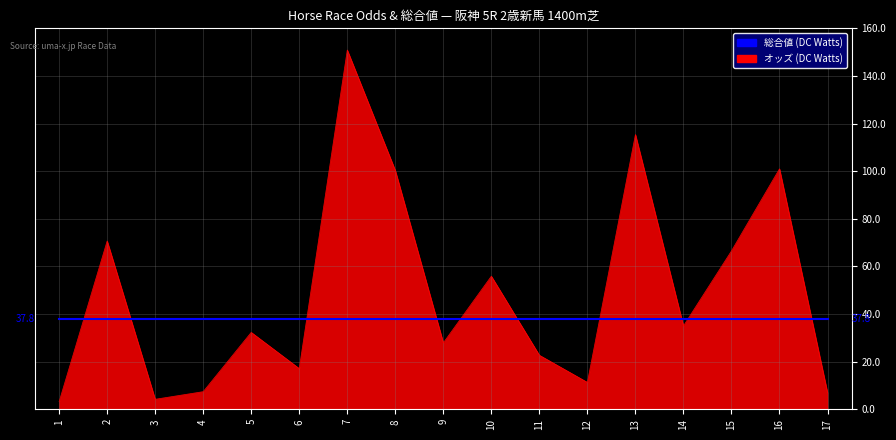

Is it true that オッズ (DC Watts) equals 42.5 at 5?

False